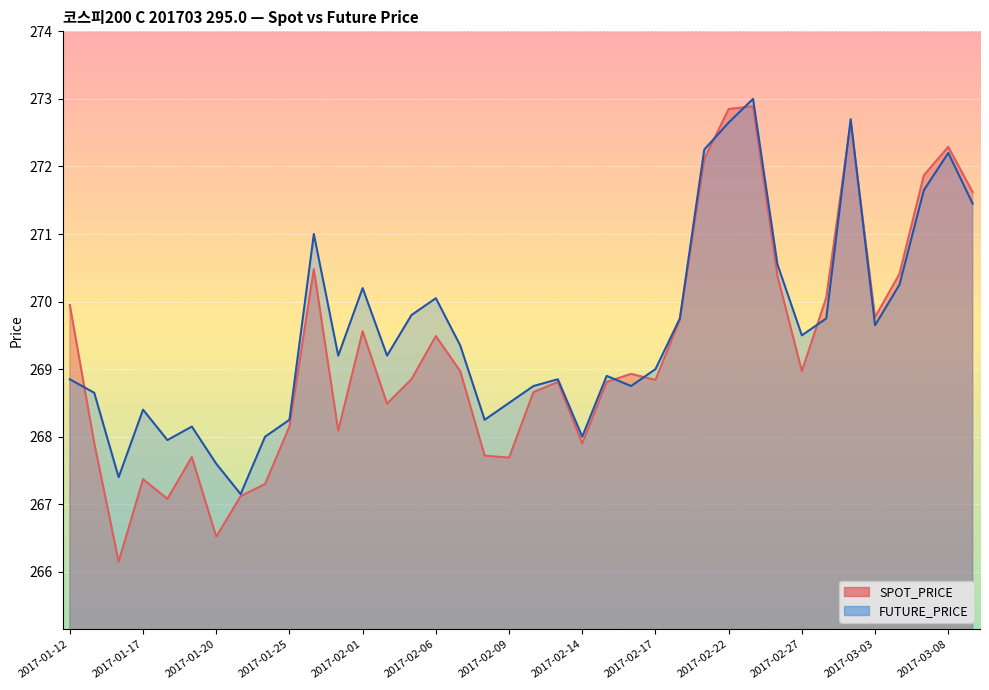

Reading right to left, extract all data points from this chart.

SPOT_PRICE: 271.6	272.3	271.9	270.4	269.8	272.6	270.1	269.0	270.4	272.9	272.9	272.1	269.7	268.8	268.9	268.8	267.9	268.8	268.7	267.7	267.7	269.0	269.5	268.9	268.5	269.6	268.1	270.5	268.1	267.3	267.1	266.5	267.7	267.1	267.4	266.1	267.9	269.9
FUTURE_PRICE: 271.4	272.2	271.6	270.2	269.6	272.7	269.8	269.5	270.6	273.0	272.6	272.2	269.8	269.0	268.8	268.9	268.0	268.9	268.8	268.5	268.2	269.4	270.1	269.8	269.2	270.2	269.2	271.0	268.2	268.0	267.1	267.6	268.1	267.9	268.4	267.4	268.6	268.9